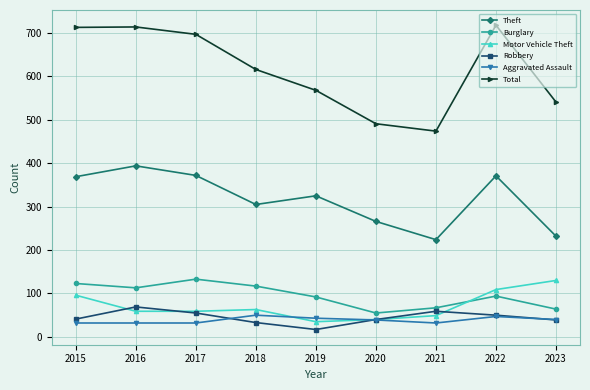

At which label is Theft closest to 309?

2018